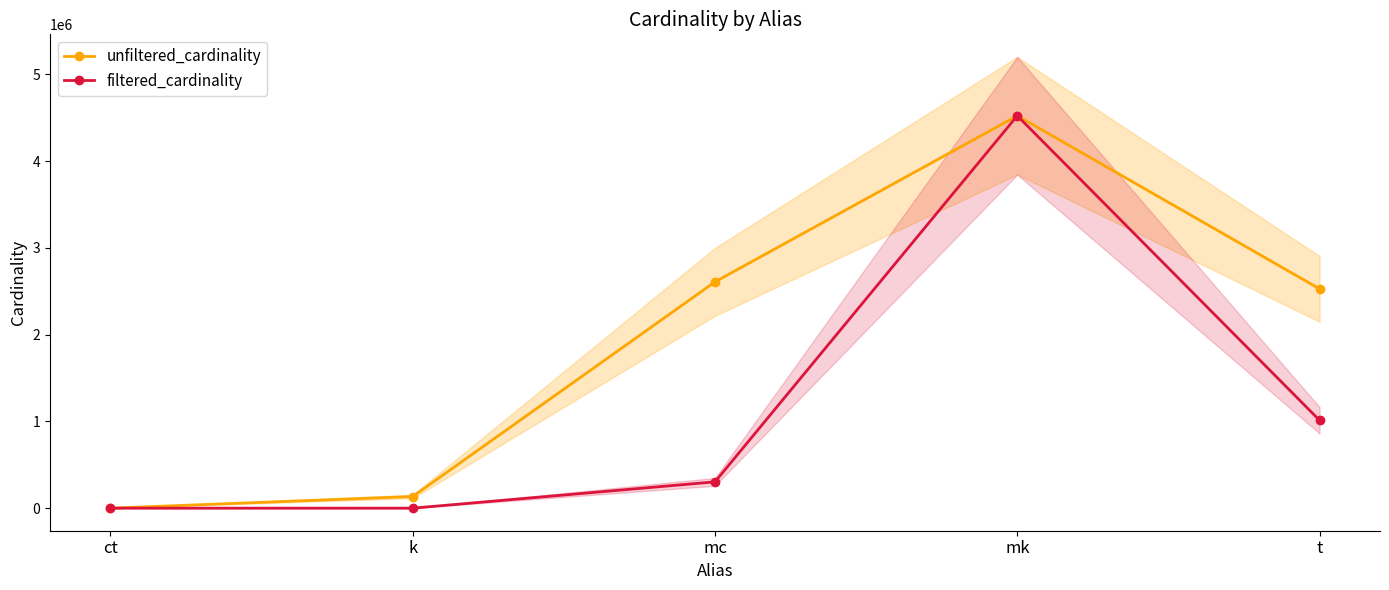

What is the label of the 1st point from the left?

ct